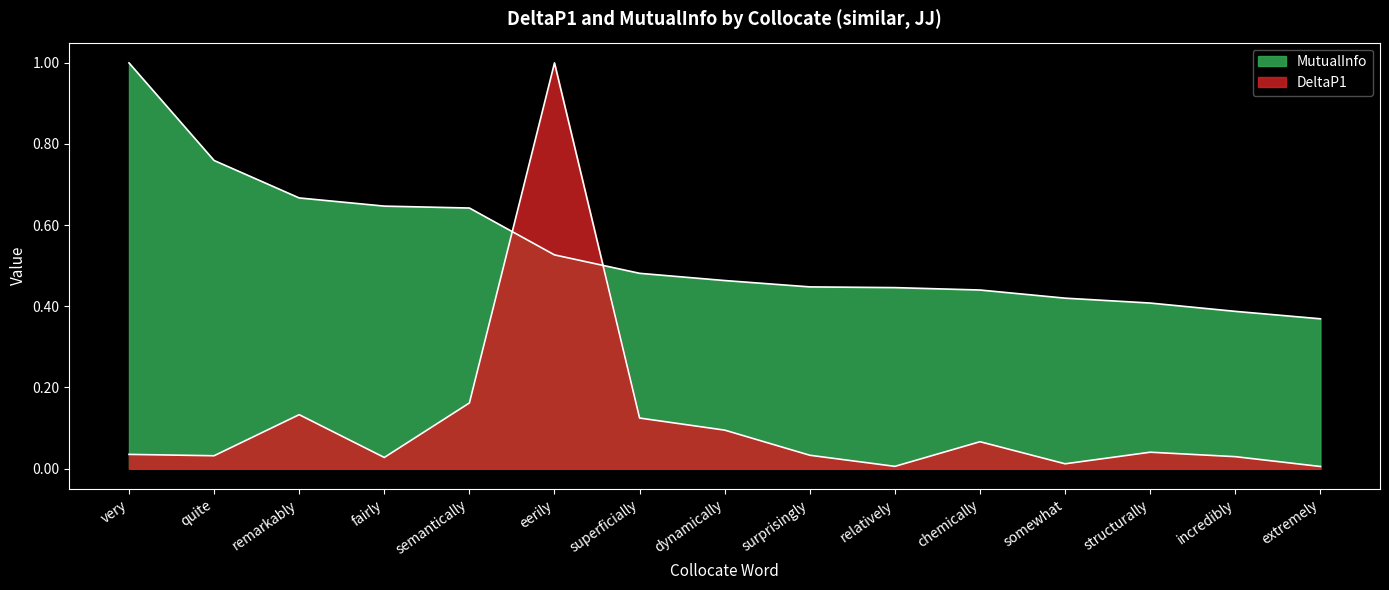

What is the label of the 3rd point from the right?

structurally